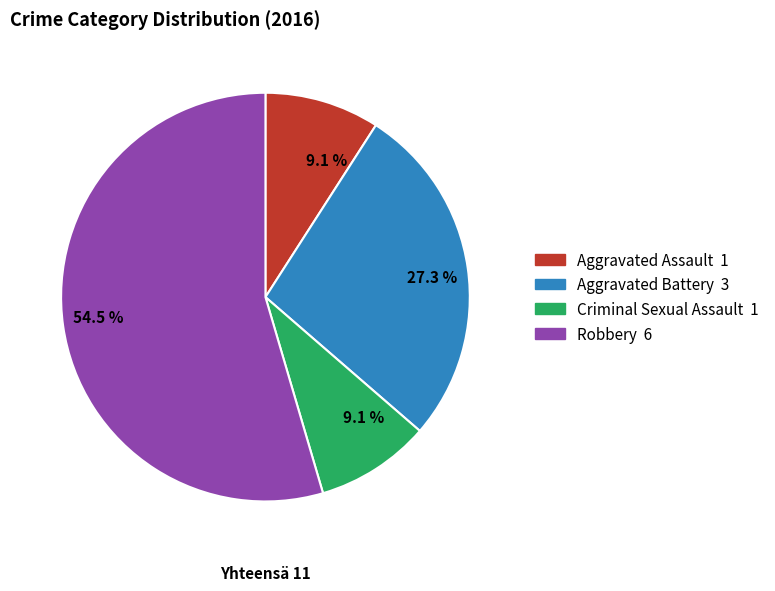

Does any single category account for the majority?

Yes